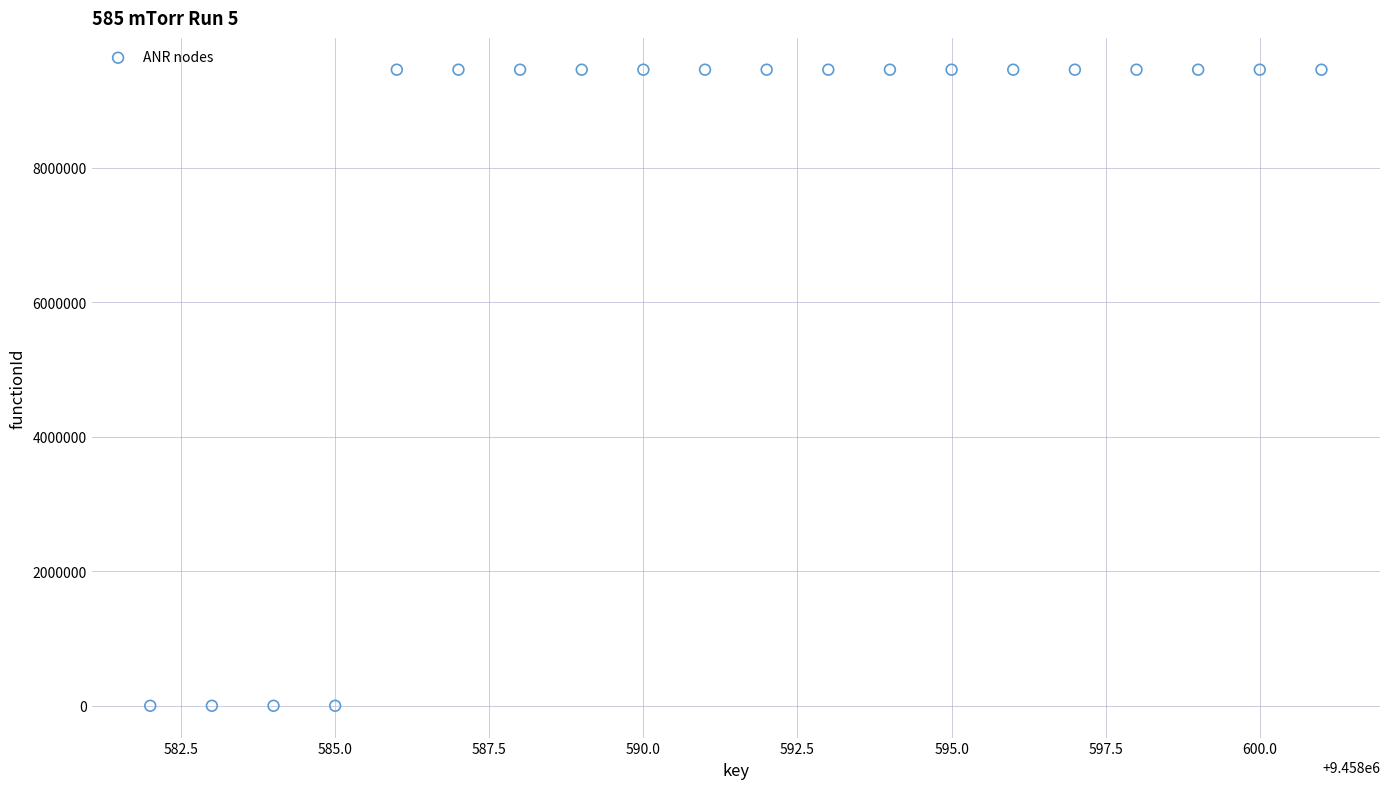

What is the range of X values (max minus min)?

19